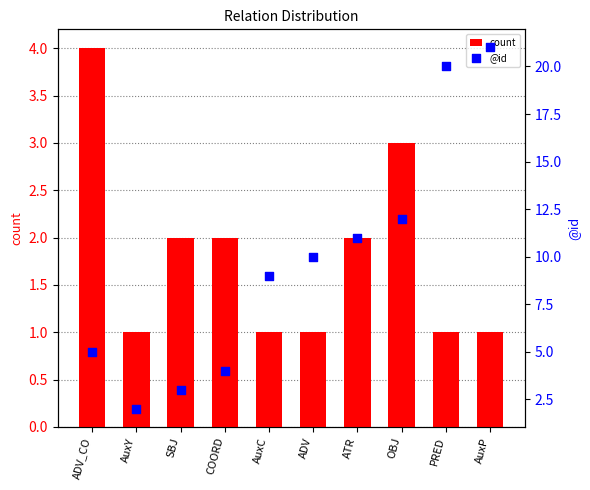

At which category is the sum across all series the highest?

AuxP